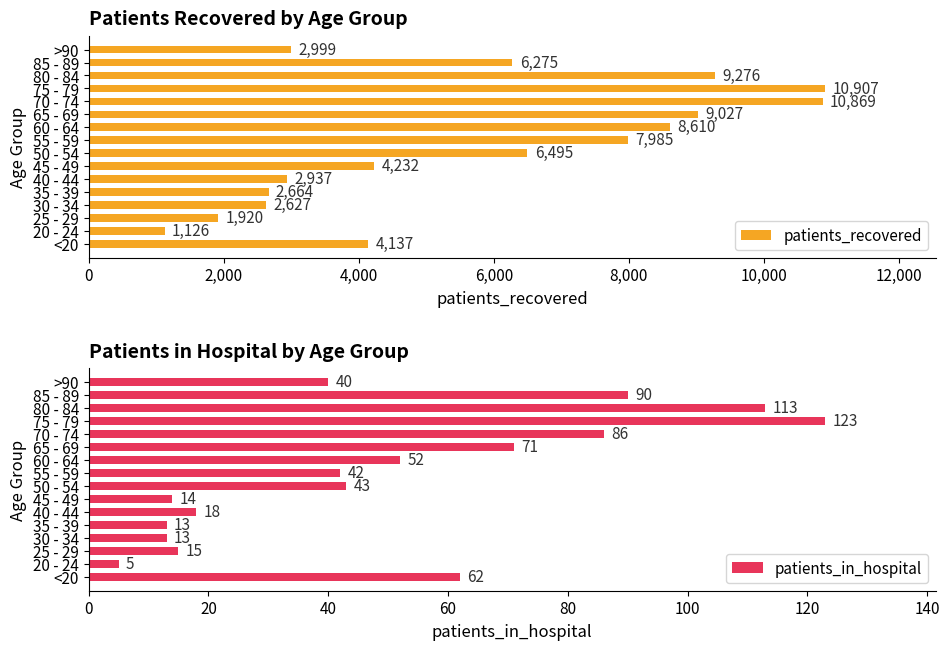

Which series has the widest spread of values?

patients_recovered